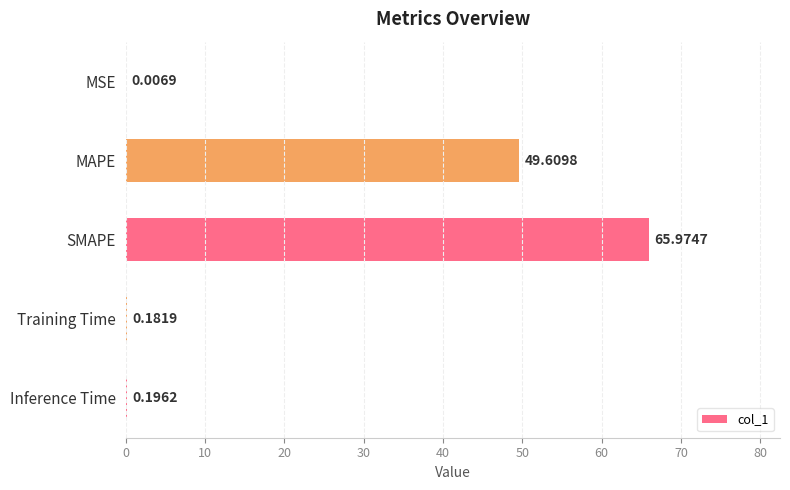

Where is the data nearest to the value 32?

MAPE